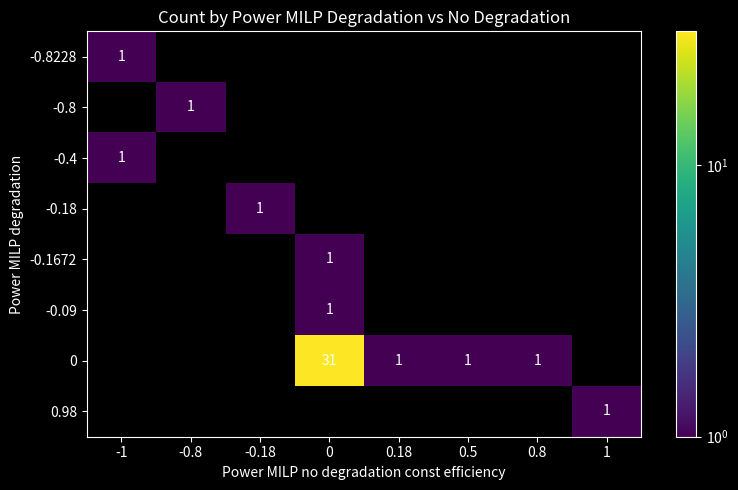

What is the spread (max minus min) of values at 0.18?

1